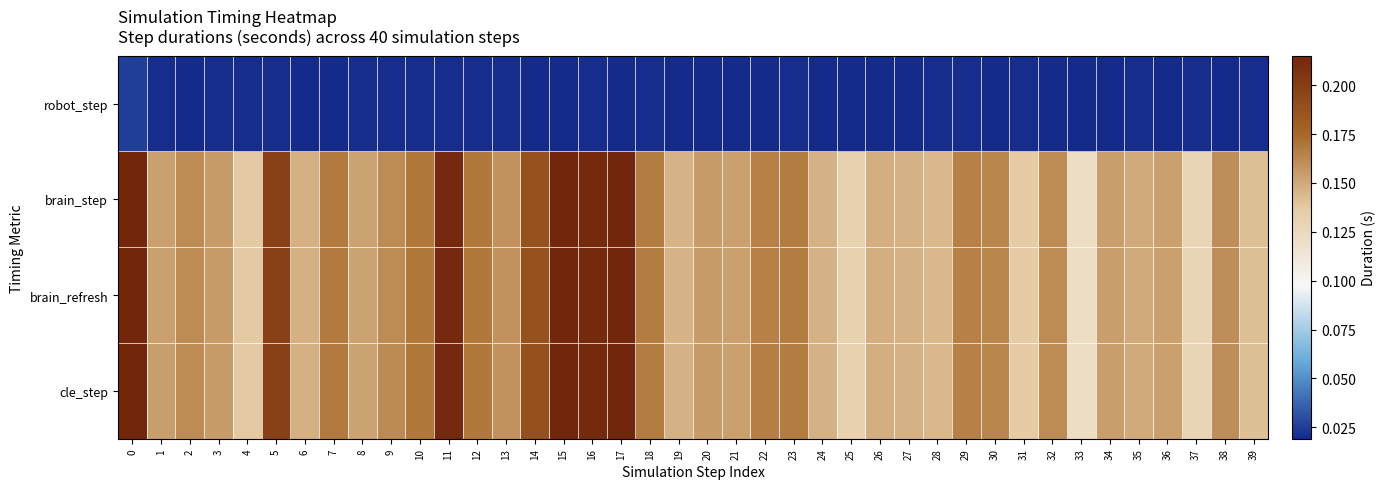

List the series in order of their peak value, lowest first.

robot_step, brain_step, brain_refresh, cle_step